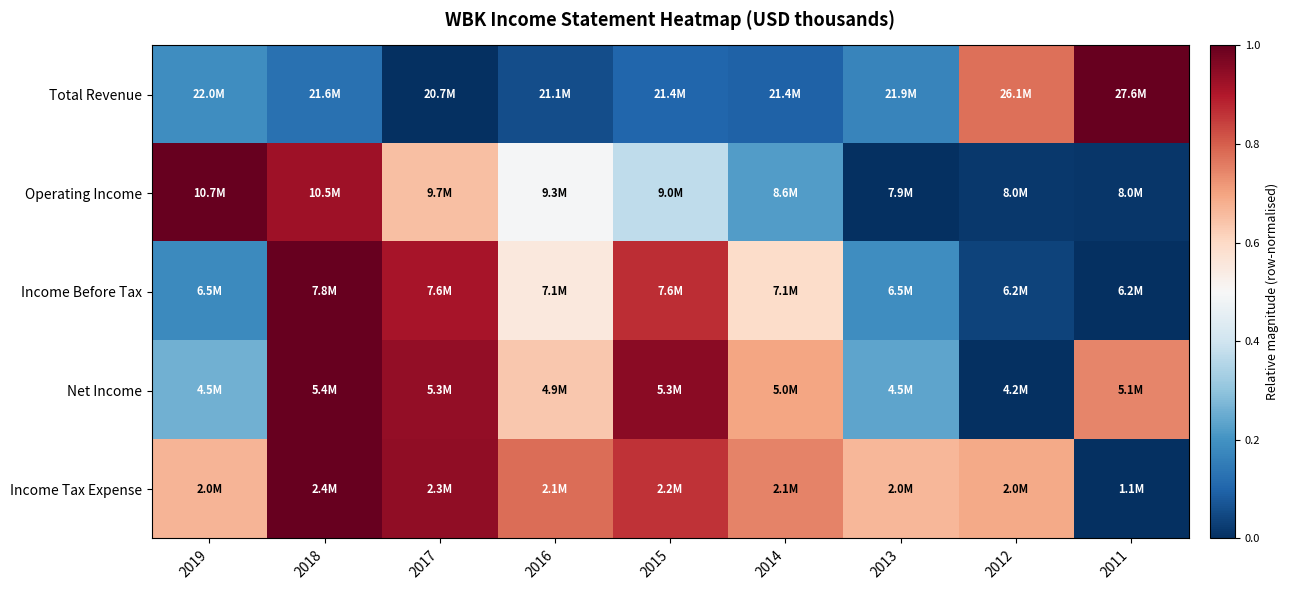

Reading left to right, extract all data points from this chart.

Total Revenue: 2019=0.2	2018=0.1	2017=0.0	2016=0.1	2015=0.1	2014=0.1	2013=0.2	2012=0.8	2011=1.0
Operating Income: 2019=1.0	2018=0.9	2017=0.6	2016=0.5	2015=0.4	2014=0.2	2013=0.0	2012=0.0	2011=0.0
Income Before Tax: 2019=0.2	2018=1.0	2017=0.9	2016=0.6	2015=0.9	2014=0.6	2013=0.2	2012=0.0	2011=0.0
Net Income: 2019=0.3	2018=1.0	2017=0.9	2016=0.6	2015=1.0	2014=0.7	2013=0.2	2012=0.0	2011=0.7
Income Tax Expense: 2019=0.7	2018=1.0	2017=0.9	2016=0.8	2015=0.9	2014=0.7	2013=0.7	2012=0.7	2011=0.0